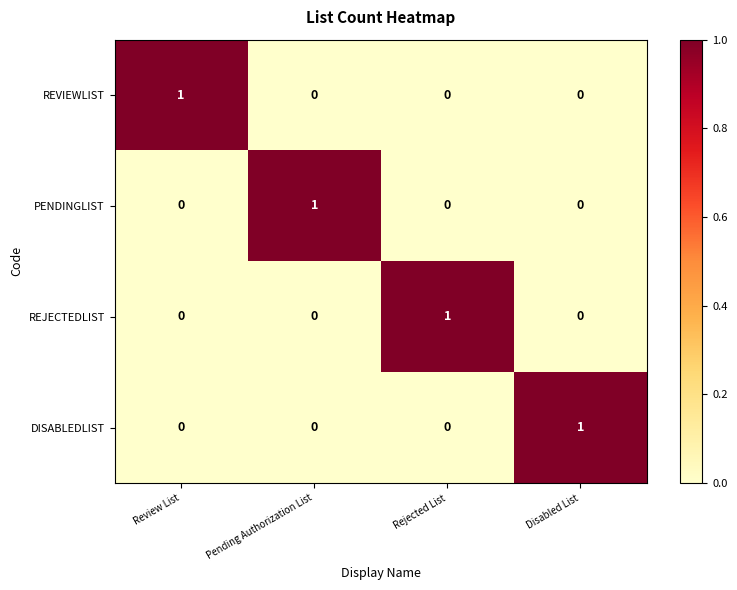

Is it true that REVIEWLIST equals 0 at Disabled List?

True